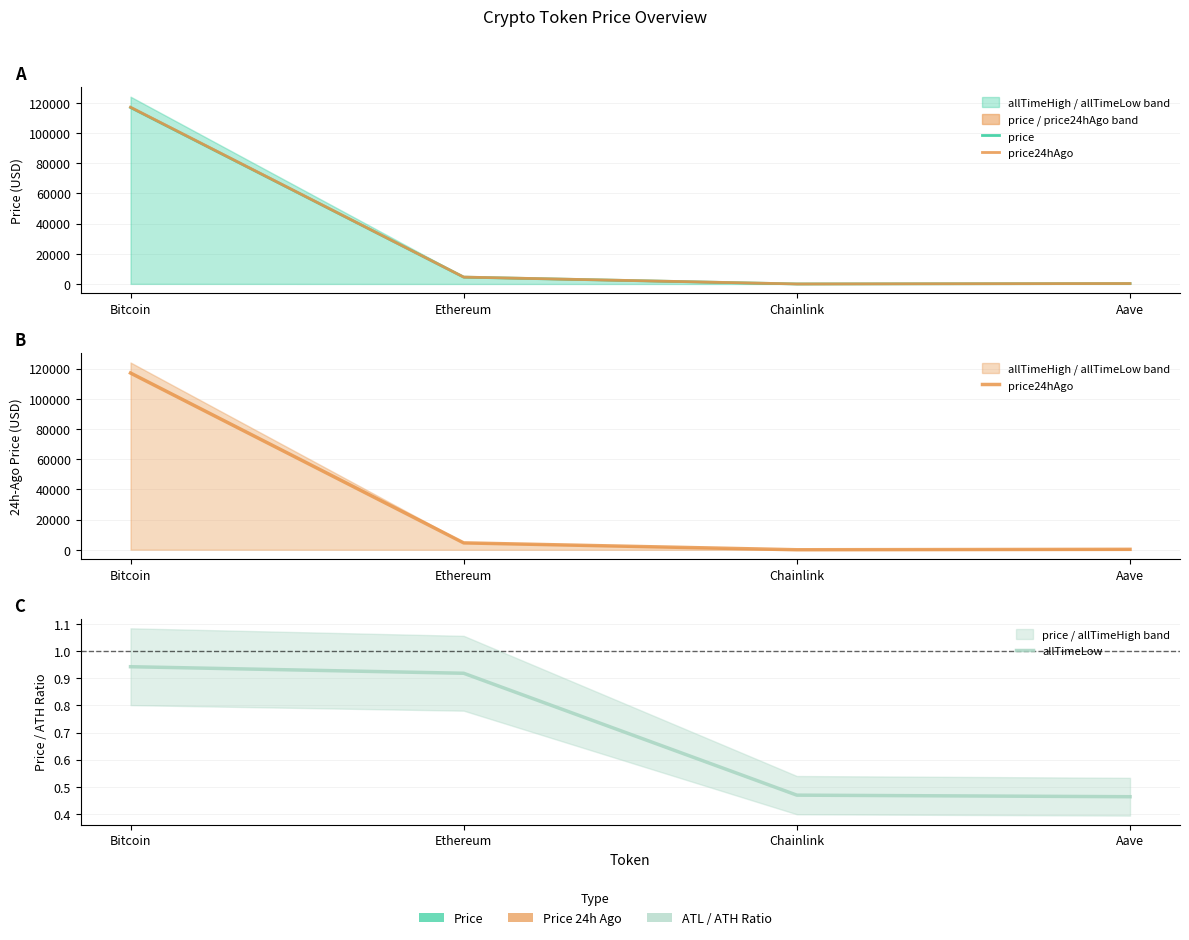

True or false: price has more than 2 interior local peaks.

False